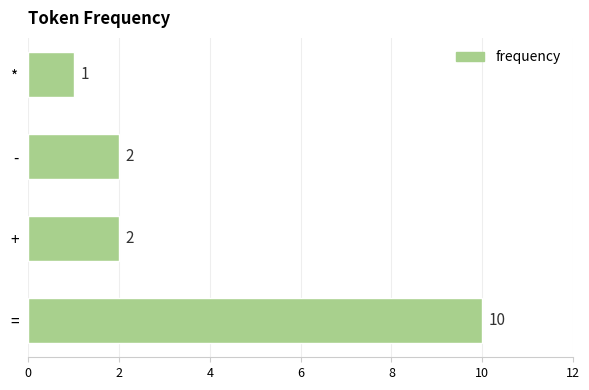

Reading bottom to top, extract all data points from this chart.

==10	+=2	-=2	*=1